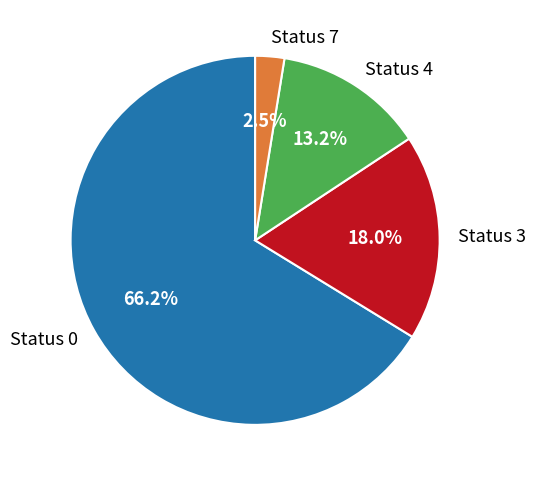

Between Status 0 and Status 7, which is larger?

Status 0